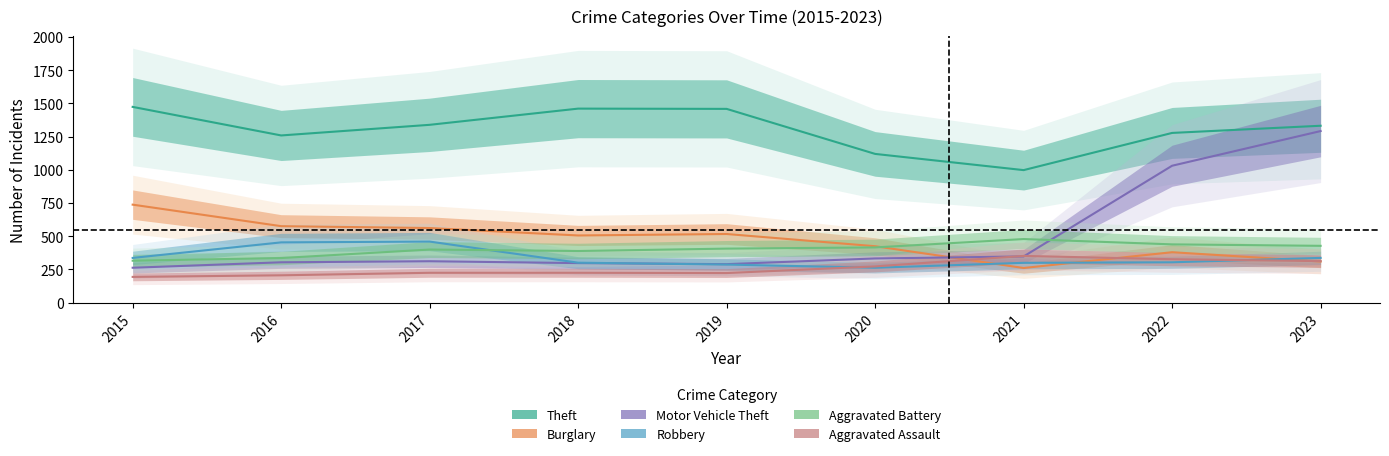

The value of Theft at 2016 is 385. True or false?

False